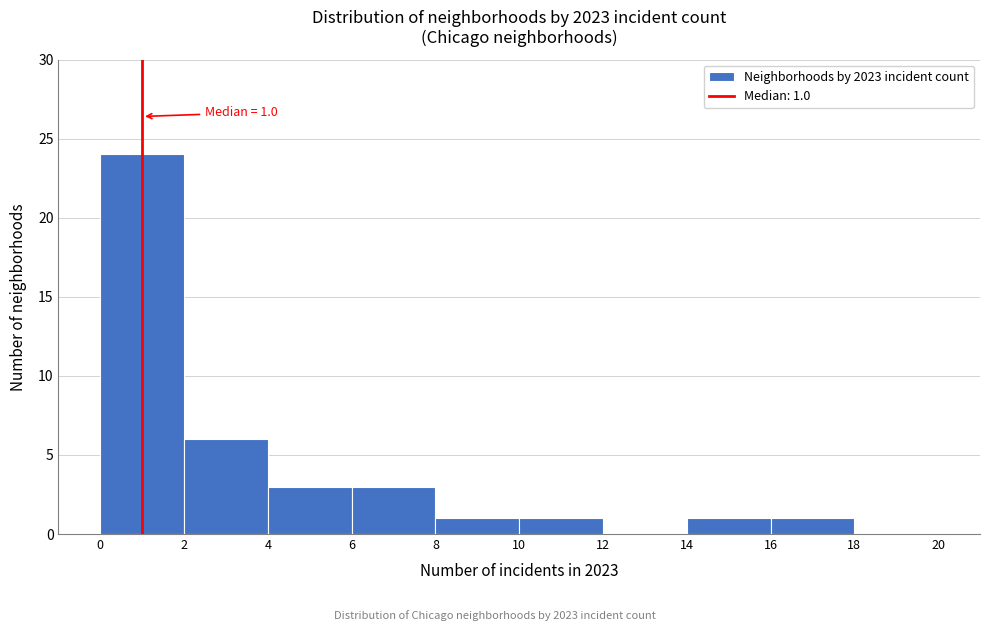

Which range on the x-axis has the tallest bar?

0 to 2